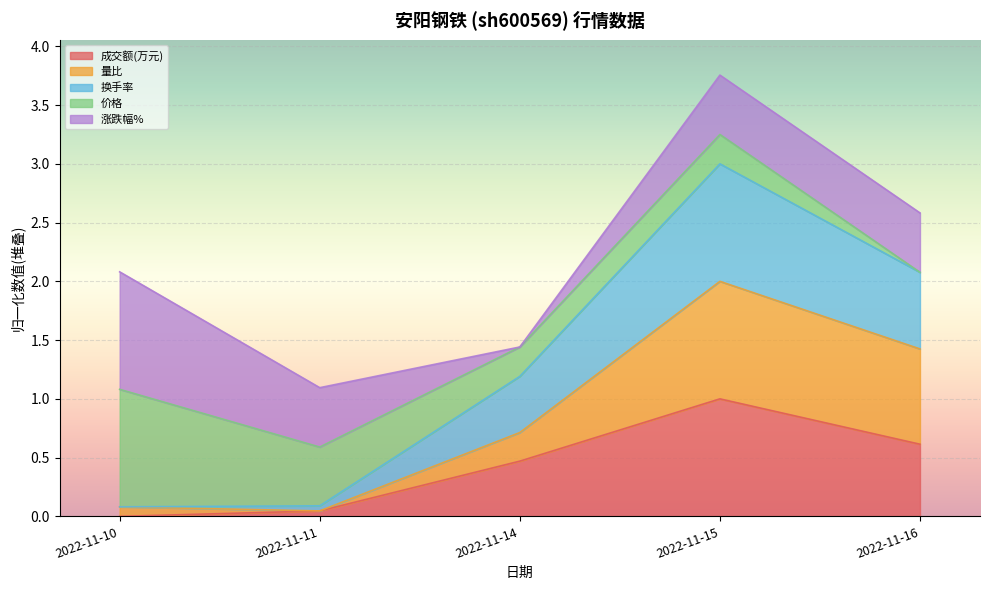

Which series has the widest spread of values?

换手率